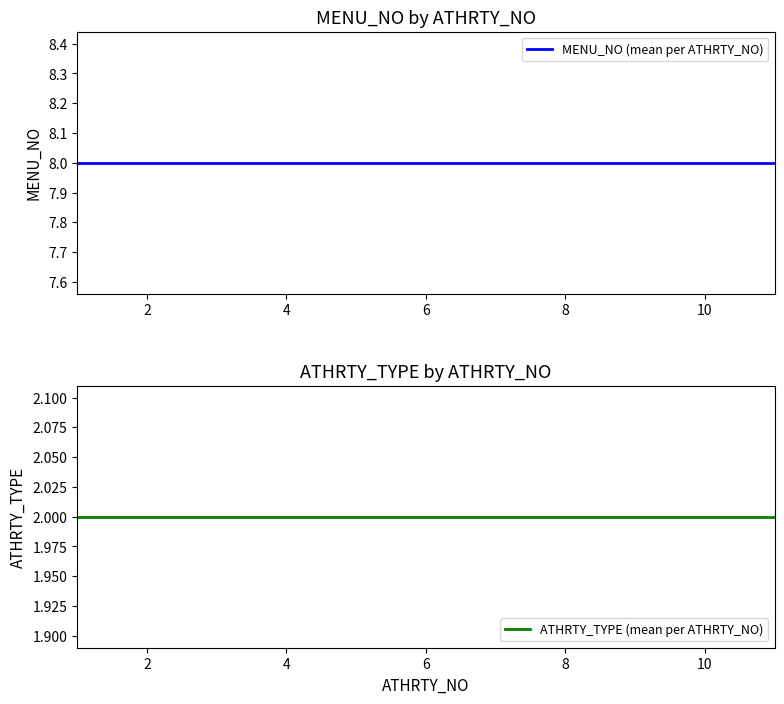

Which has a higher value, 10 or 4?

10